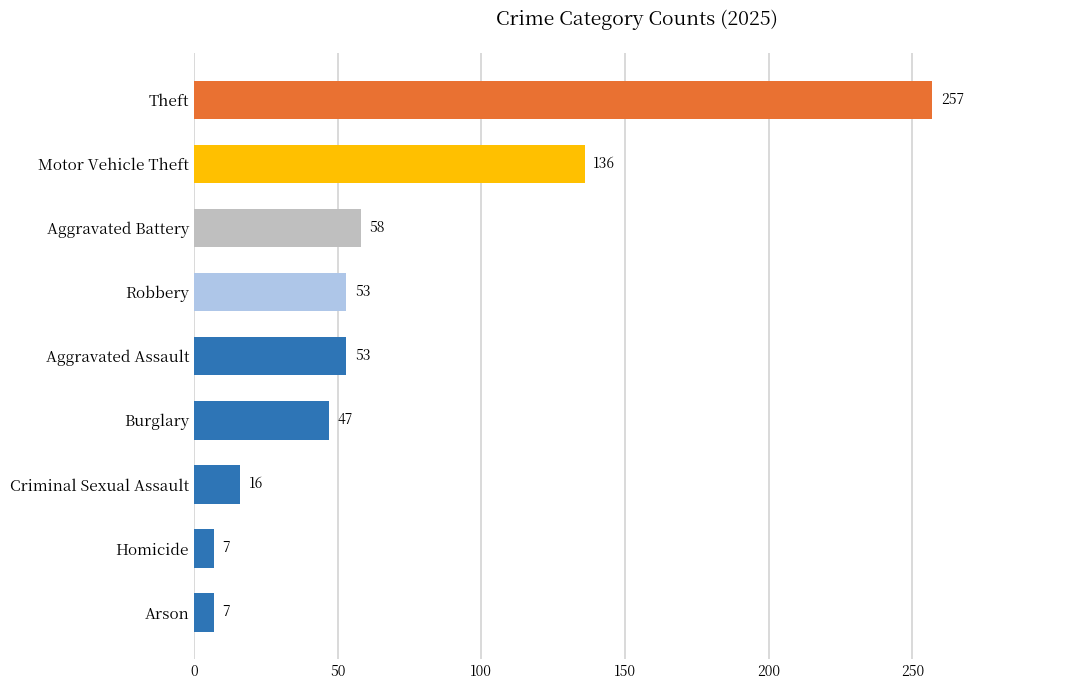

What is the sum of all values?

634